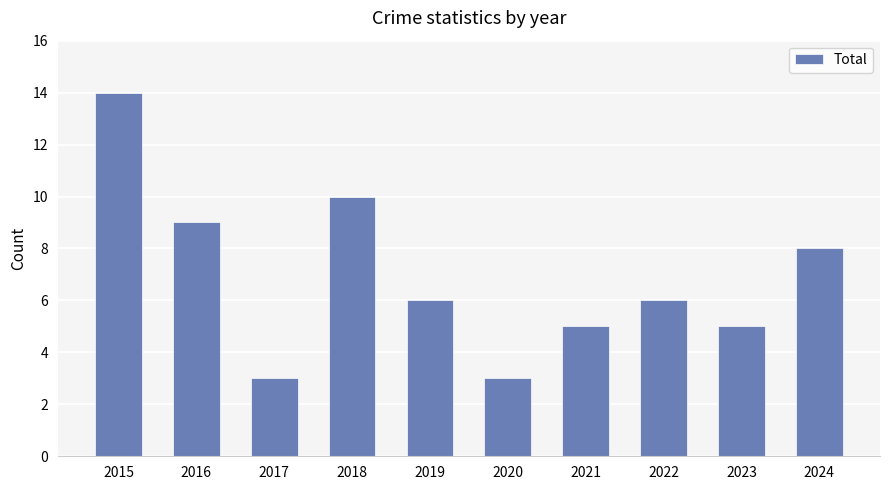

Is it true that the value at 2019 is 8?

False